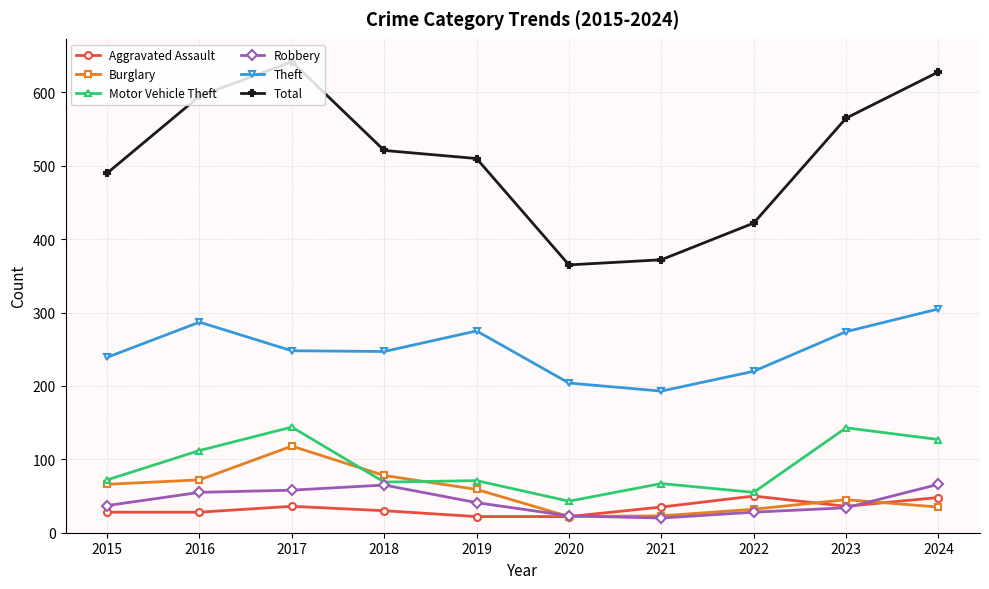

How many series are shown in this chart?

6